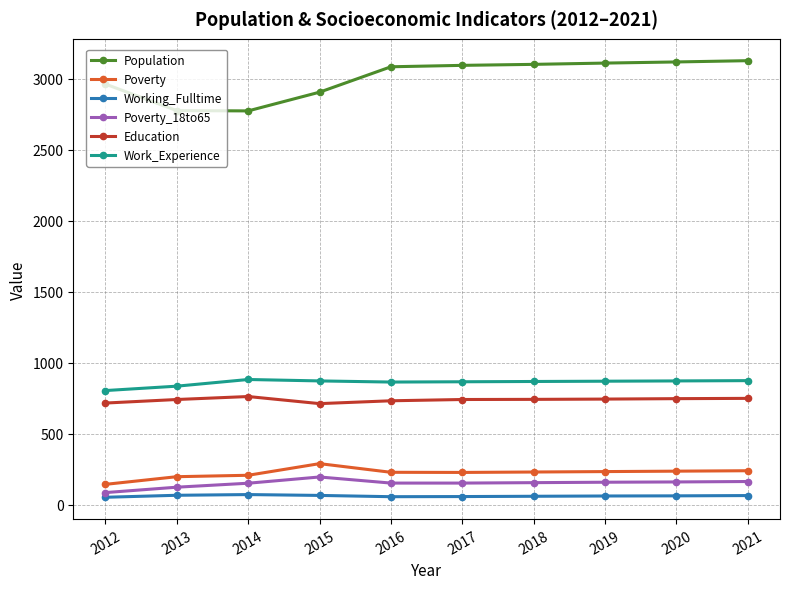

Does the chart display data point markers on the line(s)?

Yes